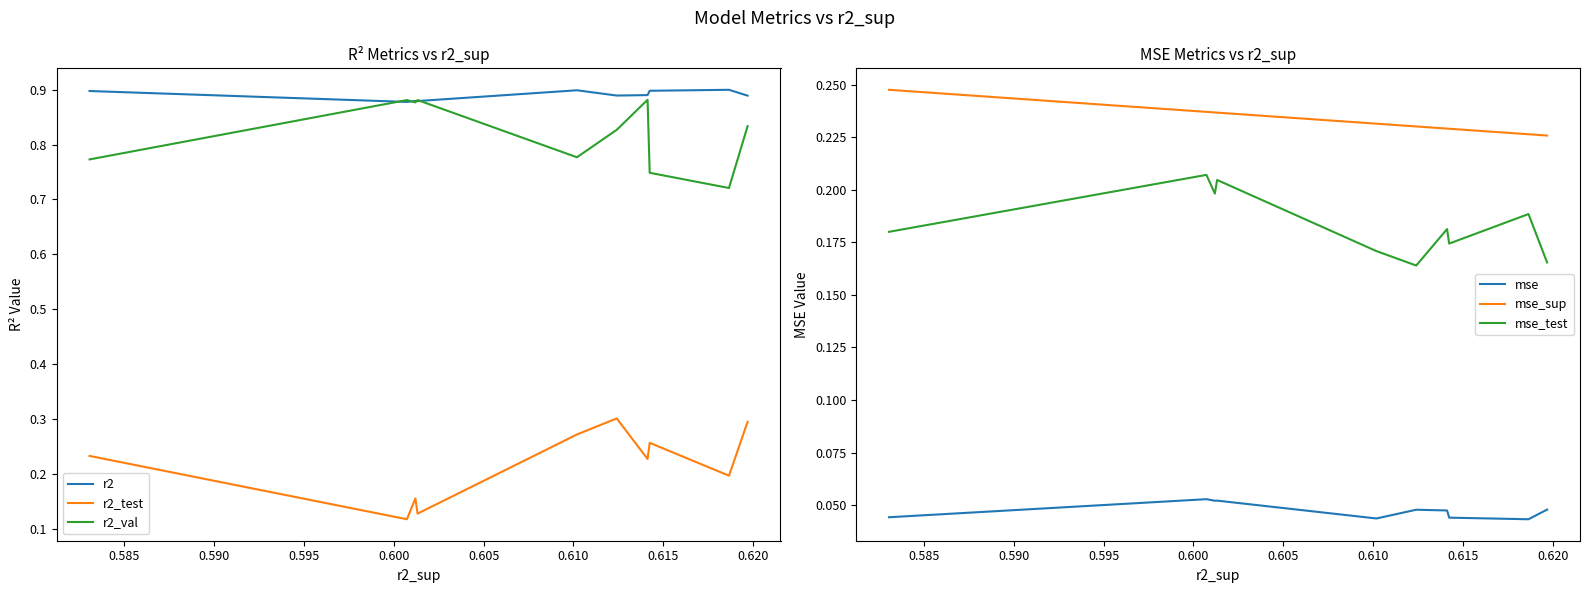

How many lines are shown in the chart?

6